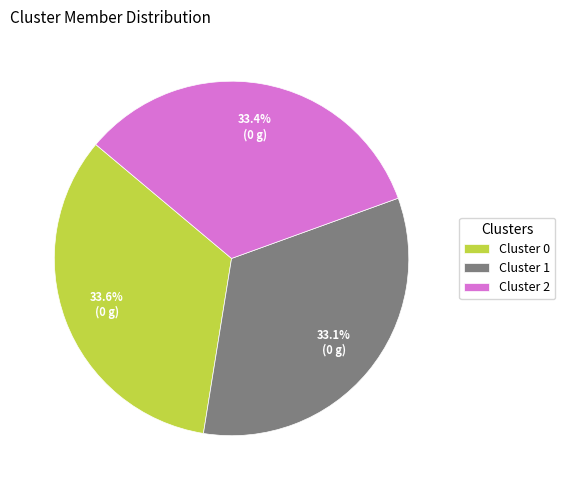

To the nearest percent, what is the combined percentage of Cluster 0 and Cluster 1?

67%